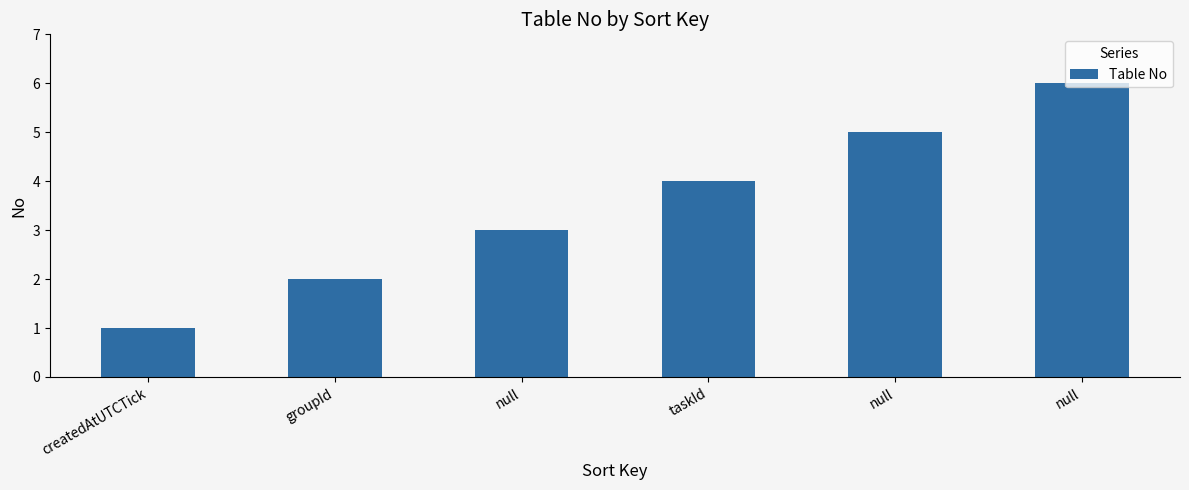

Count the number of data series in this chart.

1